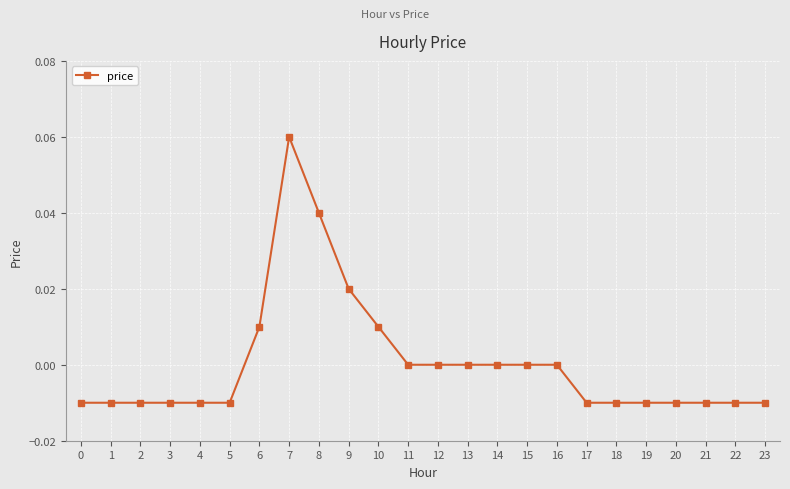

How many data points does each series have?

24